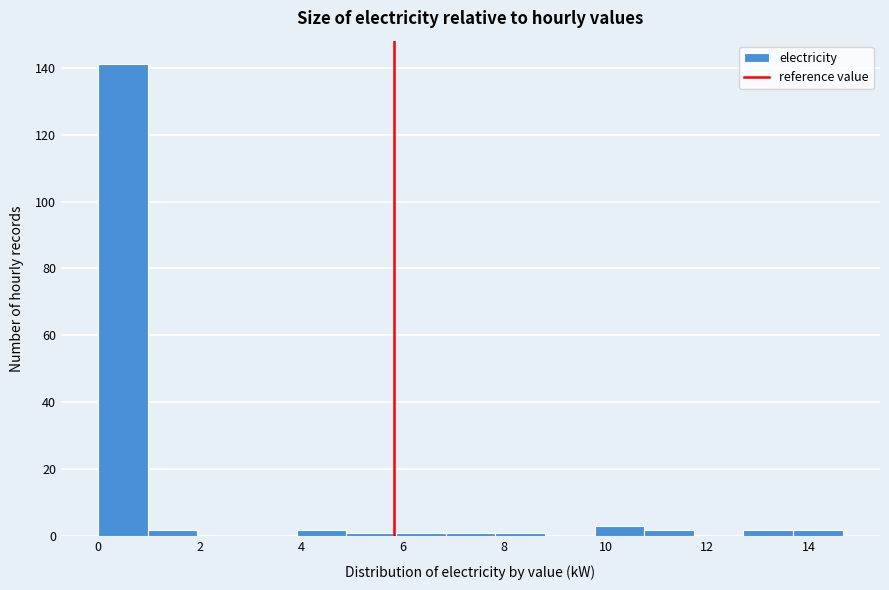

Over which range of the x-axis is the bar tallest?

0.0 to 1.0